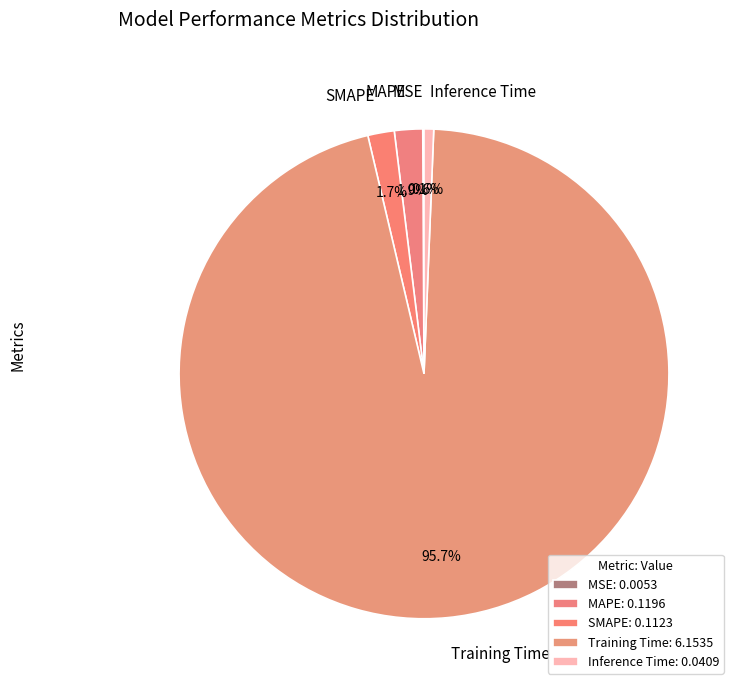

Does Training Time represent more than half of the total?

Yes